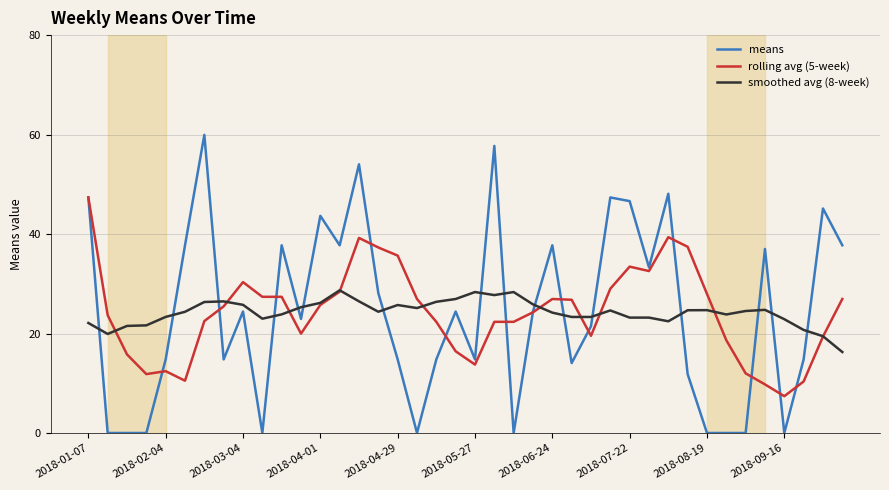

List the series in order of their overall mean, highest first.

smoothed avg (8-week), means, rolling avg (5-week)